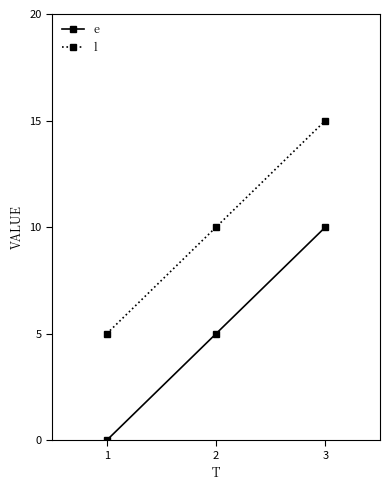

How many distinct data groups are displayed?

2